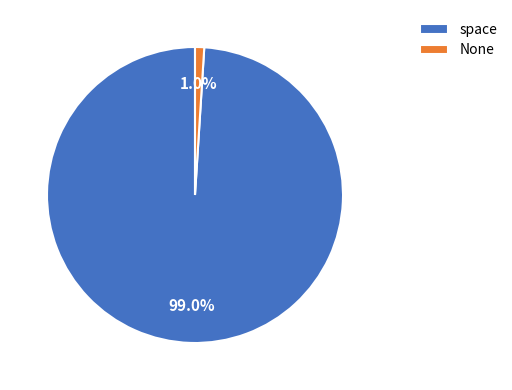

Rank the categories by value from highest to lowest.

space, None